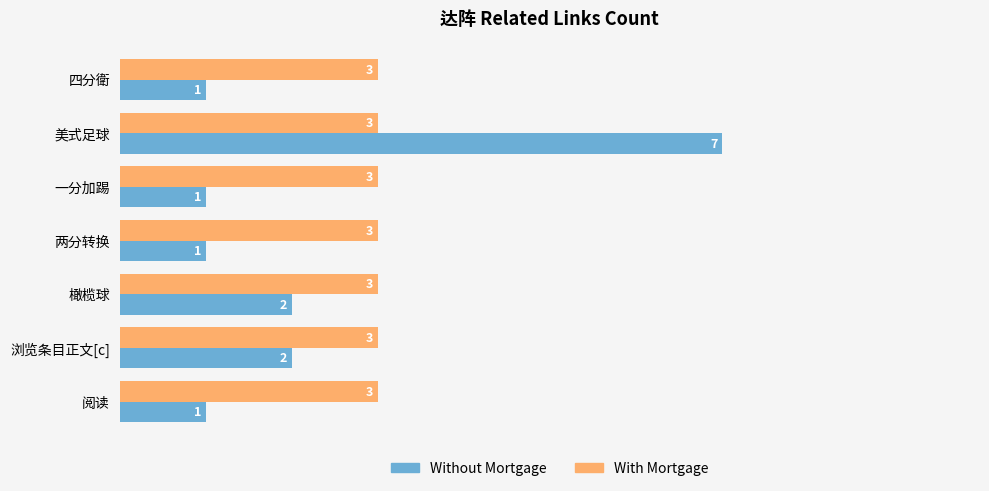

Is it true that Without Mortgage equals 1 at 阅读?

True